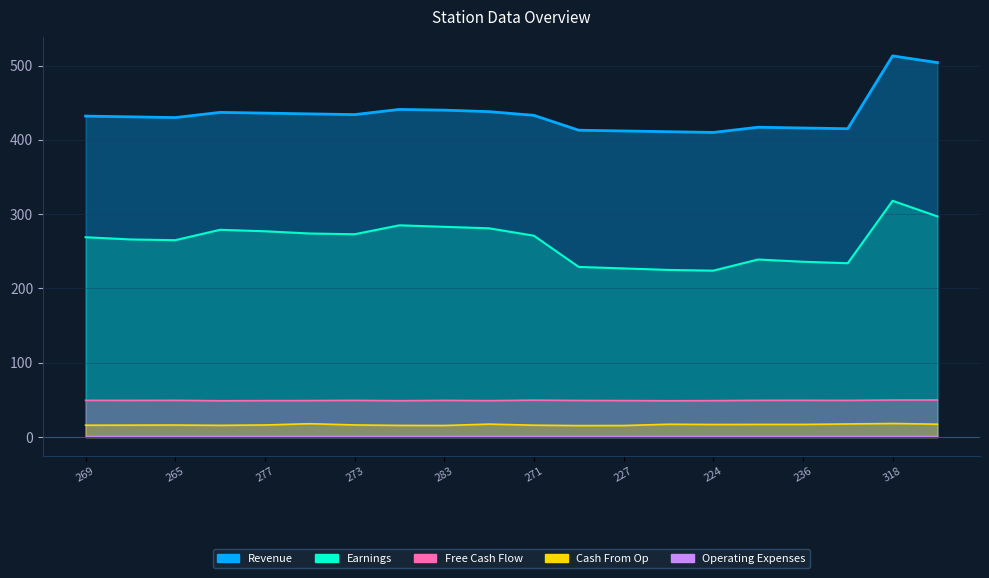

Is it true that Earnings equals 266.0 at 266?

True